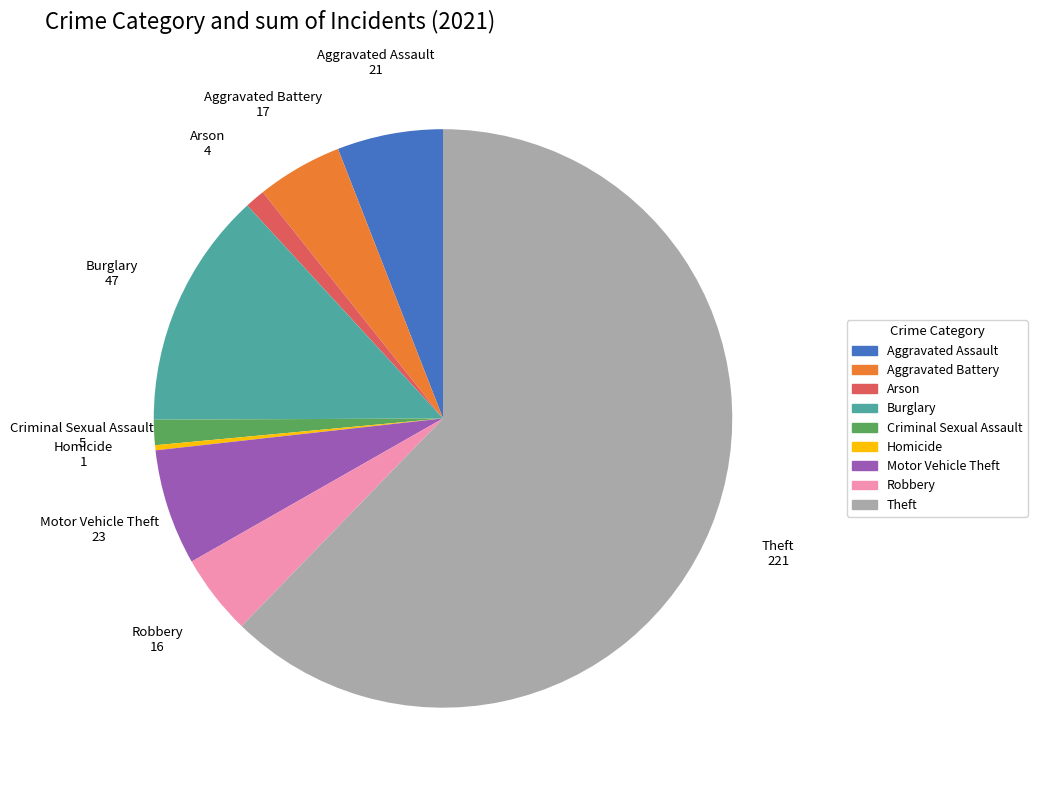

What is the smallest slice in the pie chart?

Homicide